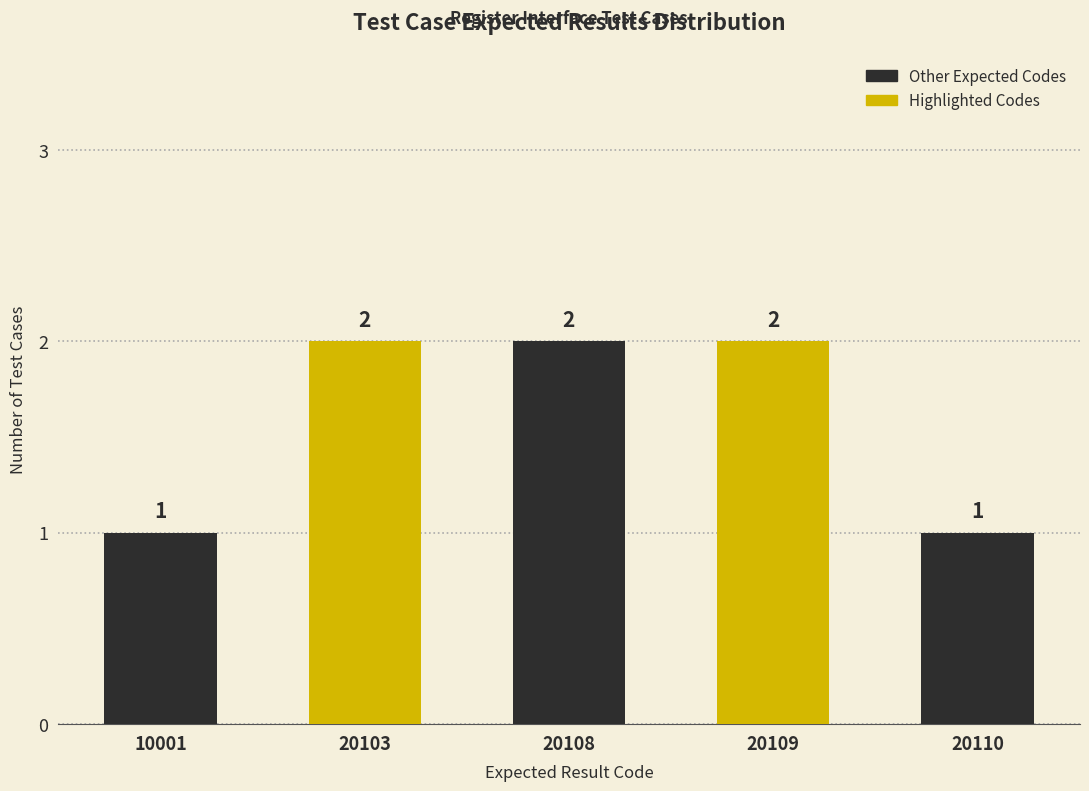

How many data points are less than 2?

2